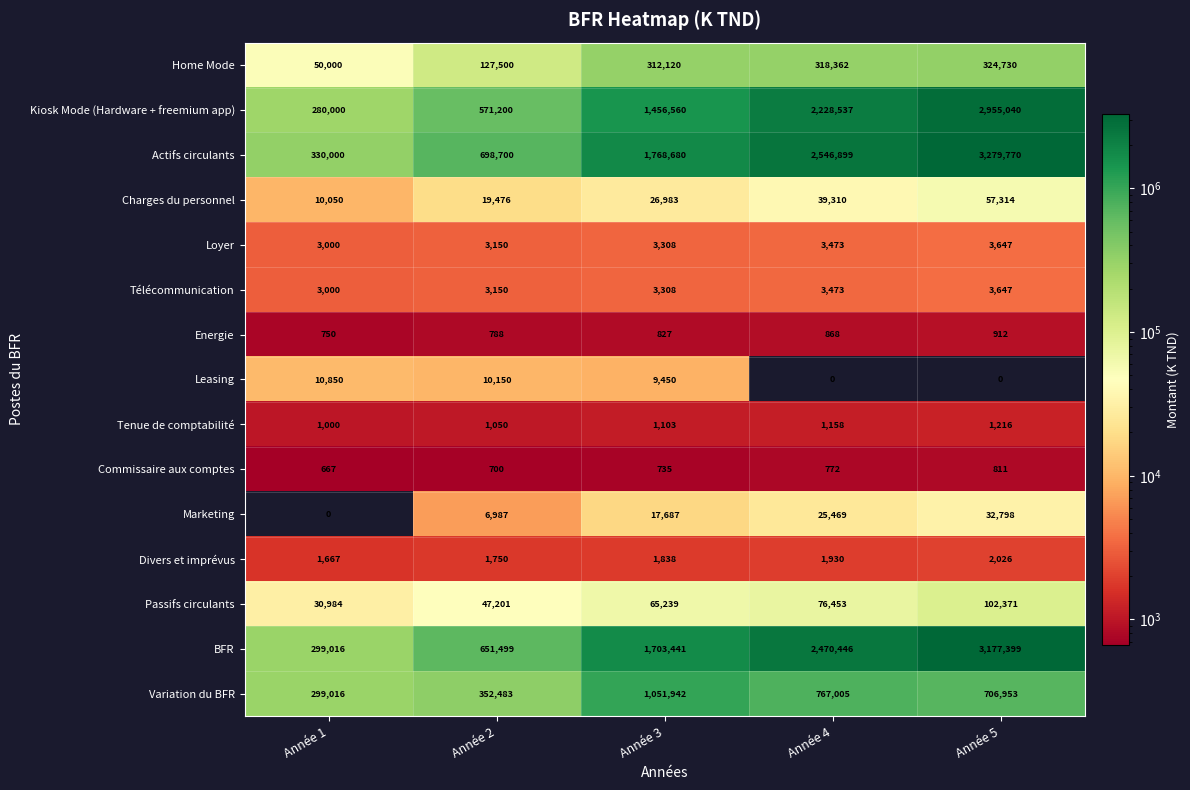

True or false: Commissaire aux comptes has a value of 966 at Année 2.

False